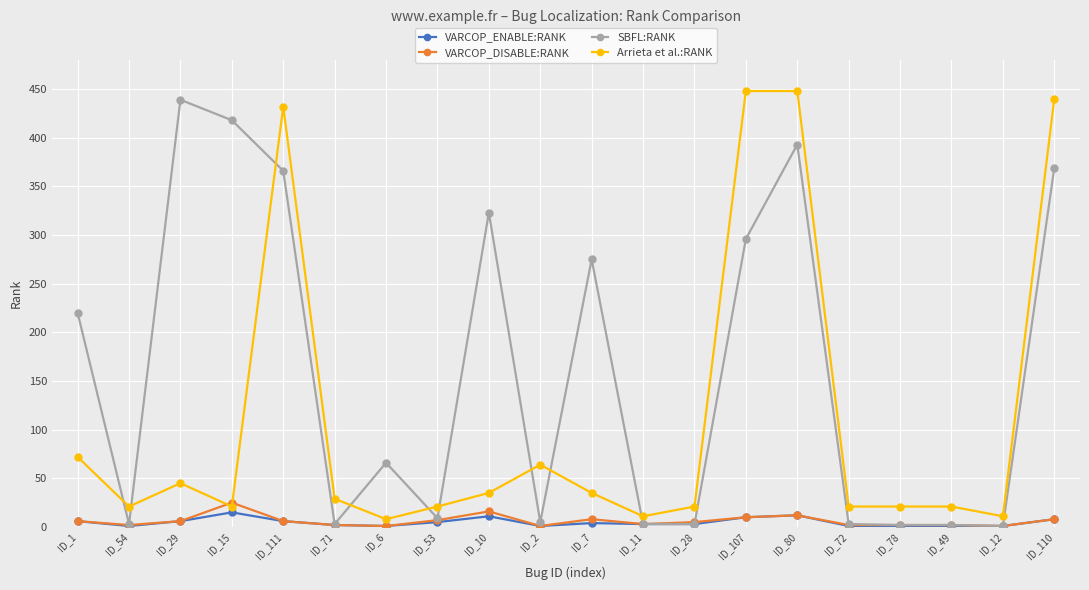

Is the value of VARCOP_ENABLE:RANK at ID_29 greater than the value of Arrieta et al.:RANK at ID_15?

No